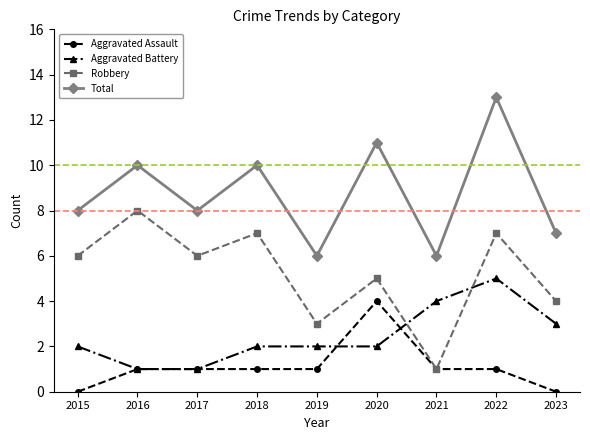

What is the total value across all series at 2023?

14